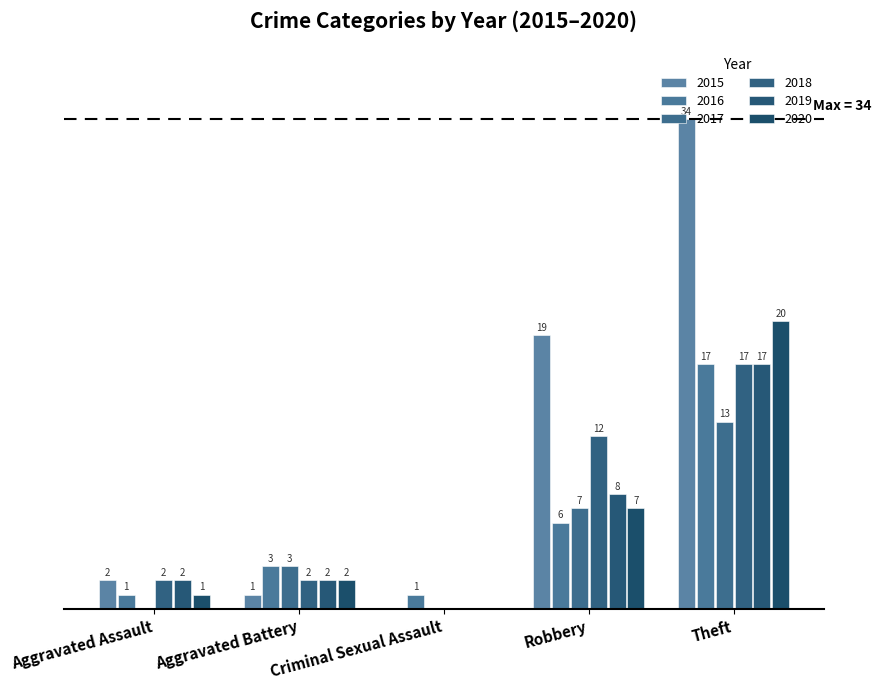

Reading left to right, extract all data points from this chart.

2015: Aggravated Assault=2	Aggravated Battery=1	Criminal Sexual Assault=0	Robbery=19	Theft=34
2016: Aggravated Assault=1	Aggravated Battery=3	Criminal Sexual Assault=1	Robbery=6	Theft=17
2017: Aggravated Assault=0	Aggravated Battery=3	Criminal Sexual Assault=0	Robbery=7	Theft=13
2018: Aggravated Assault=2	Aggravated Battery=2	Criminal Sexual Assault=0	Robbery=12	Theft=17
2019: Aggravated Assault=2	Aggravated Battery=2	Criminal Sexual Assault=0	Robbery=8	Theft=17
2020: Aggravated Assault=1	Aggravated Battery=2	Criminal Sexual Assault=0	Robbery=7	Theft=20